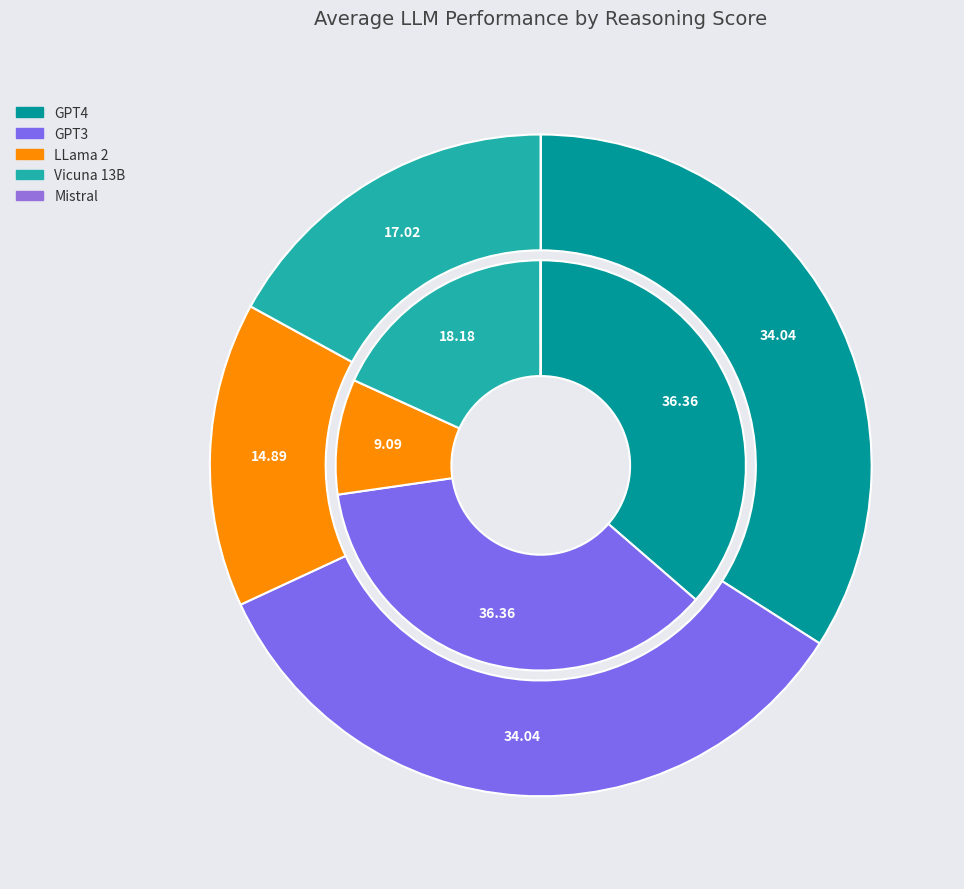

Is math the majority of the pie?

No